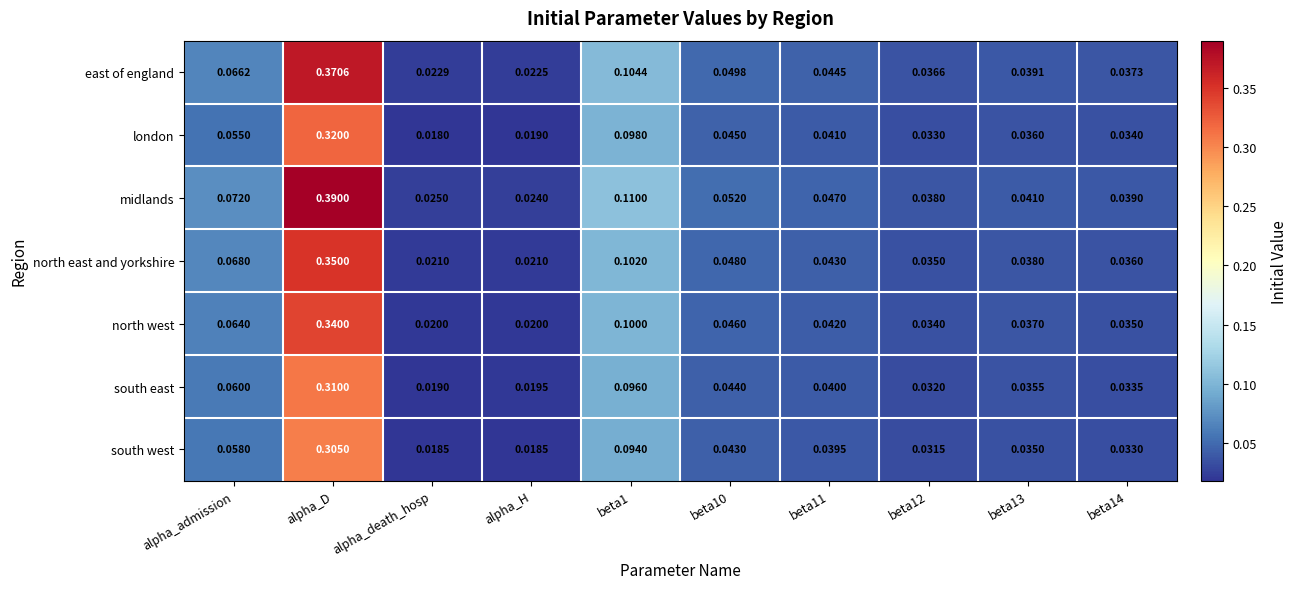

Rank the series at alpha_H from highest to lowest value.

midlands, east of england, north east and yorkshire, north west, south east, london, south west